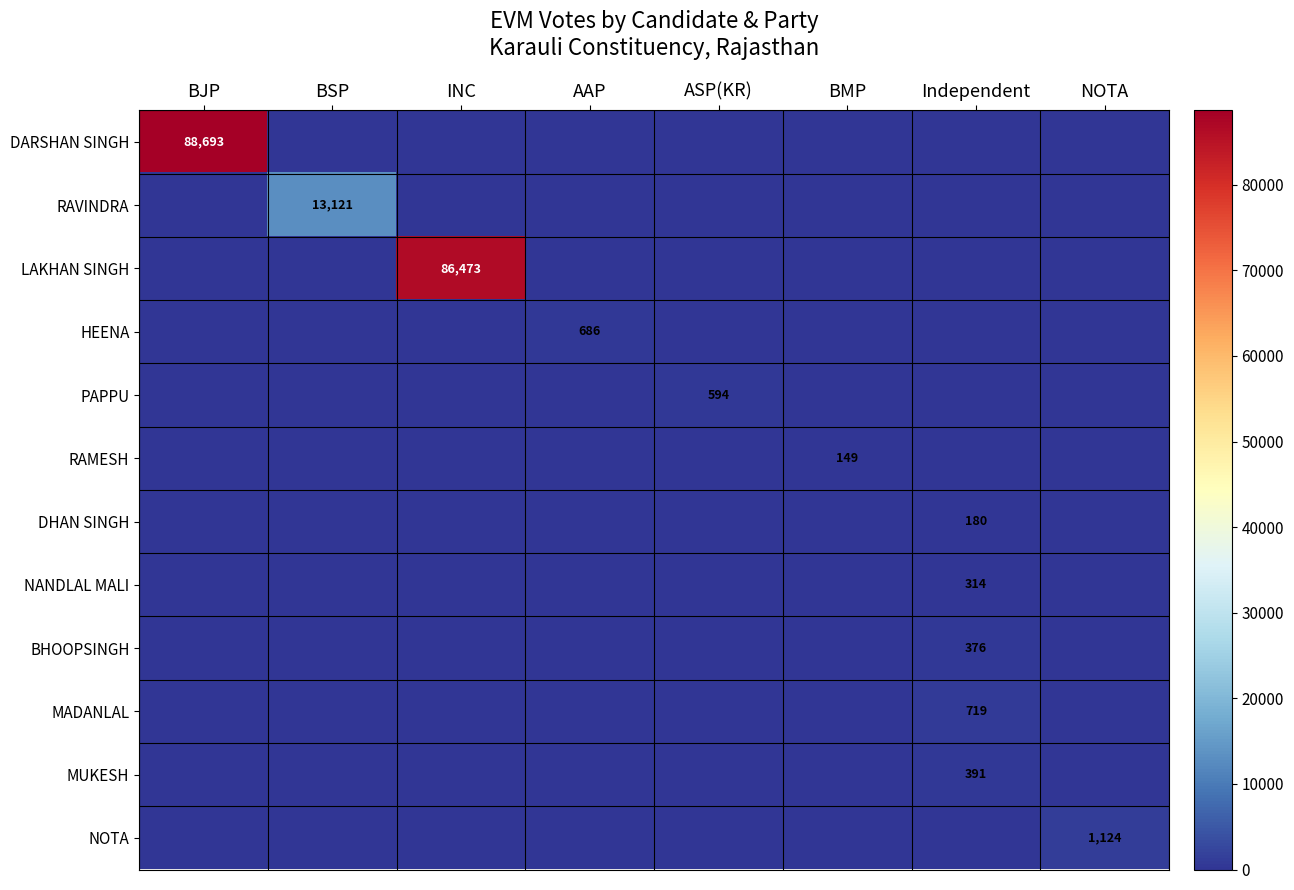

Is it true that MADANLAL equals -217 at NOTA?

False